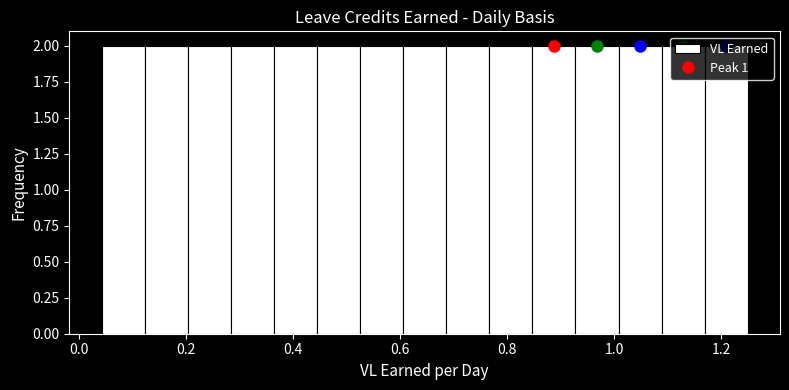

Reading left to right, list every bar in this chart as the range it spans on the x-axis followed by its height. Neither the bar edges nor the heights are printed on the chart, so give them approximately, as read against the axes.

0.04 to 0.12: 2
0.12 to 0.20: 2
0.20 to 0.28: 2
0.28 to 0.36: 2
0.36 to 0.44: 2
0.44 to 0.52: 2
0.52 to 0.60: 2
0.60 to 0.68: 2
0.68 to 0.76: 2
0.76 to 0.84: 2
0.84 to 0.92: 2
0.92 to 1.00: 2
1.00 to 1.08: 2
1.08 to 1.16: 2
1.16 to 1.26: 2